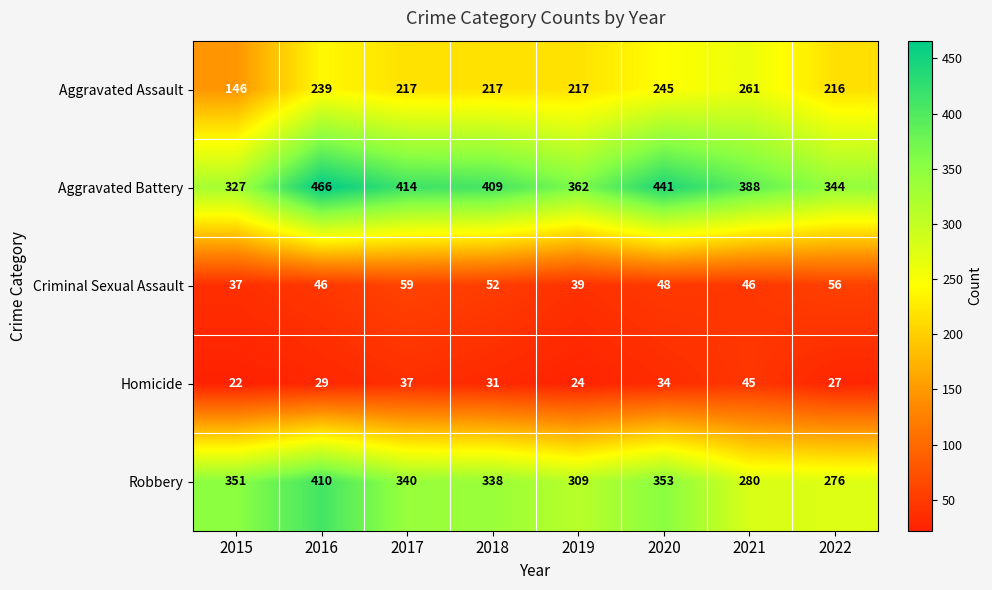

List the series in order of their peak value, highest first.

Aggravated Battery, Robbery, Aggravated Assault, Criminal Sexual Assault, Homicide